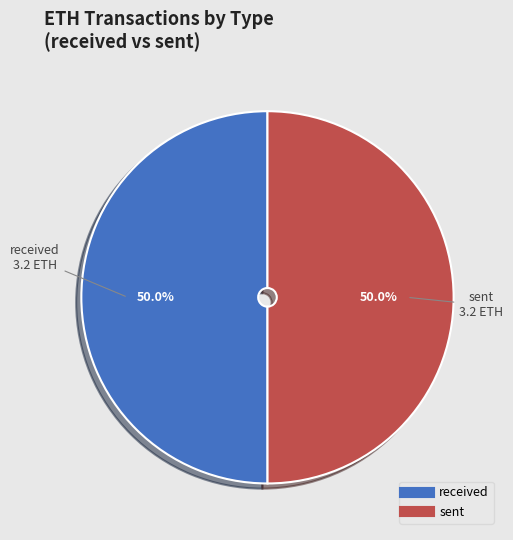

Which category has the smallest portion of the pie?

sent (1)